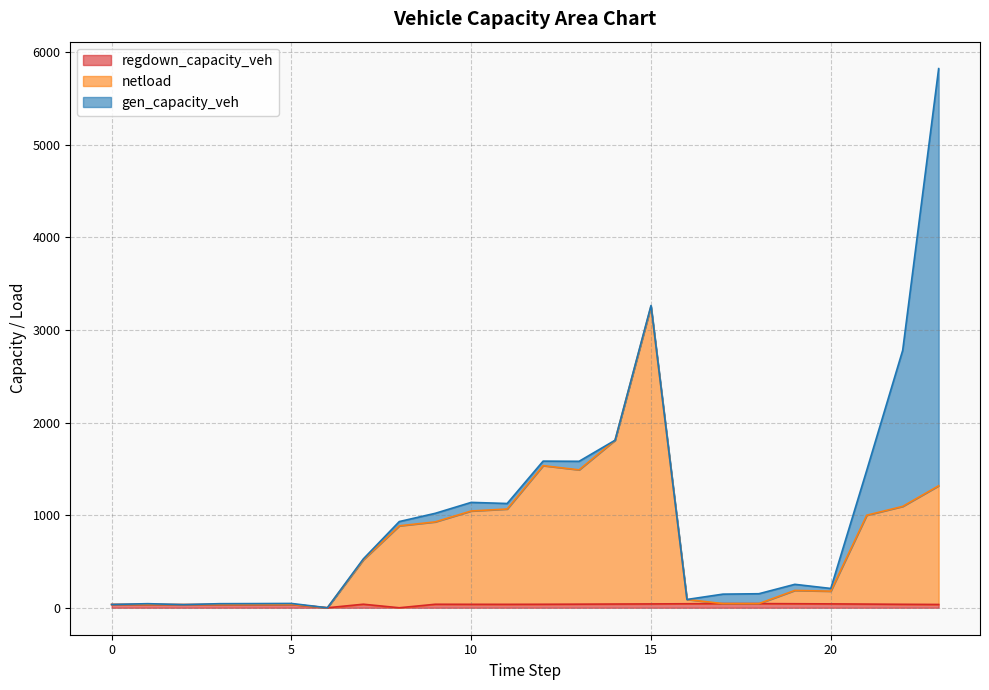

Between 20 and 21, which is larger?

21